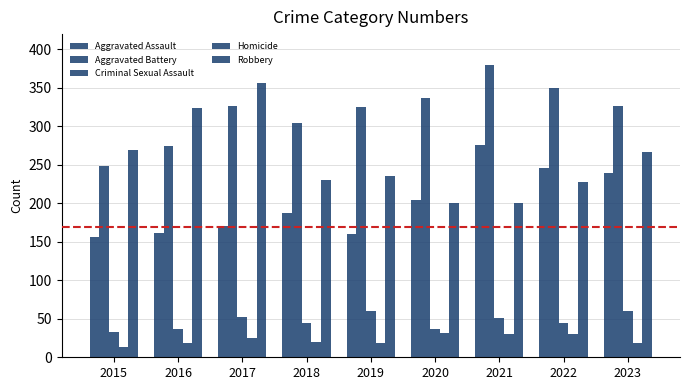

Does the chart contain any negative values?

No